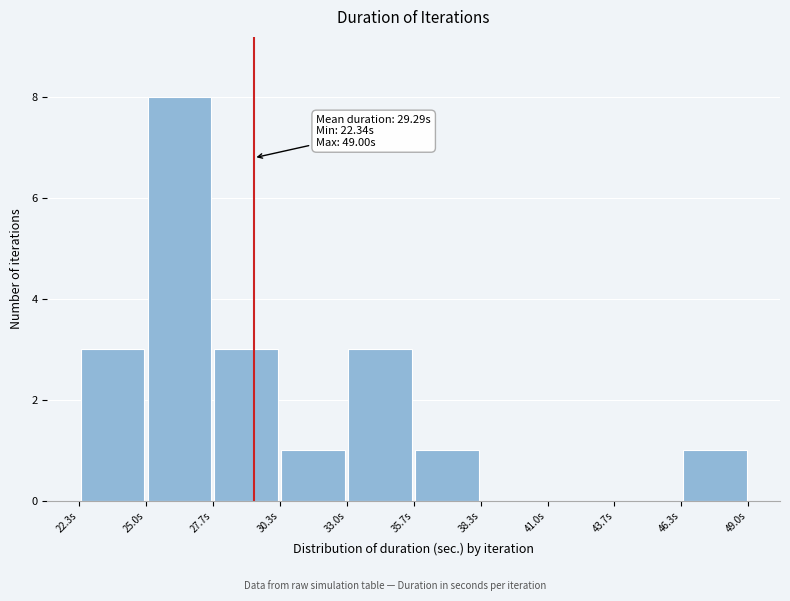

Over which range of the x-axis is the bar tallest?

25.0 to 27.5